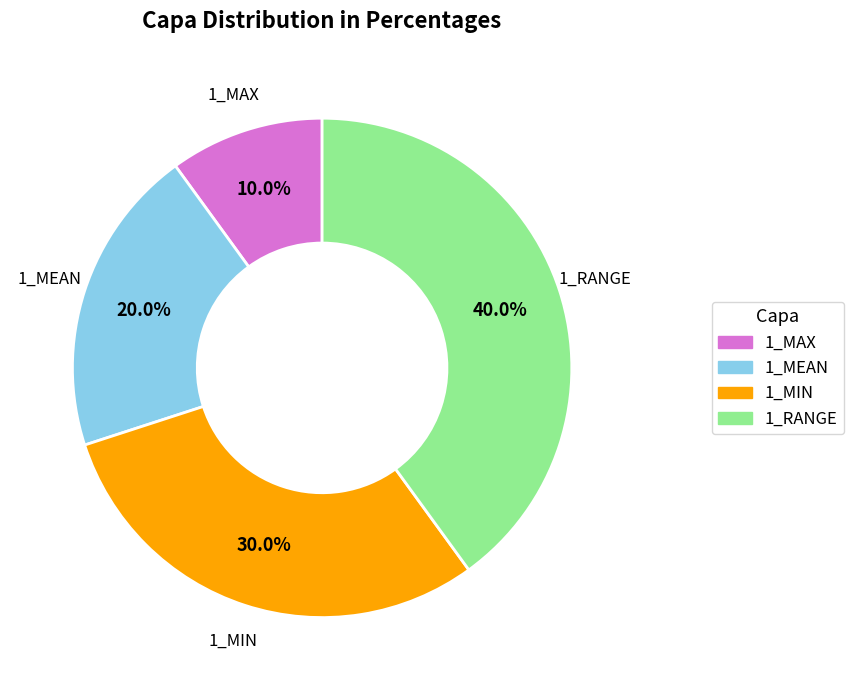

To the nearest percent, what percentage of the pie is 1_MIN?

30%